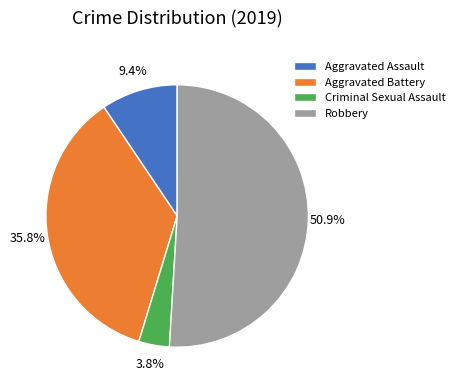

What is the largest slice in the pie chart?

Robbery